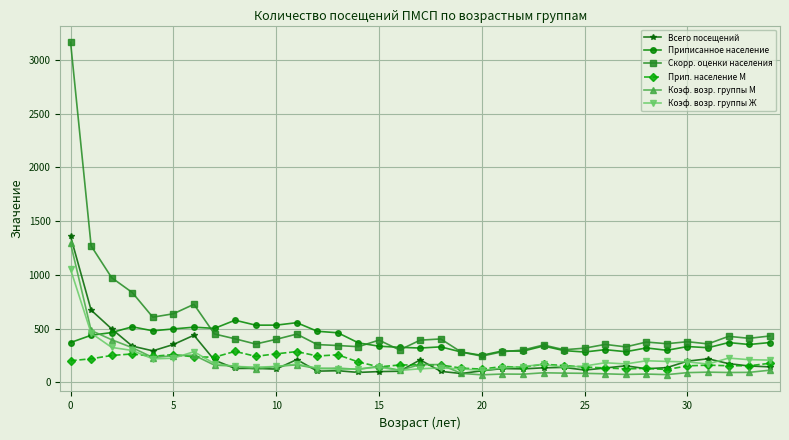

What is the greatest value displayed?

3165.1